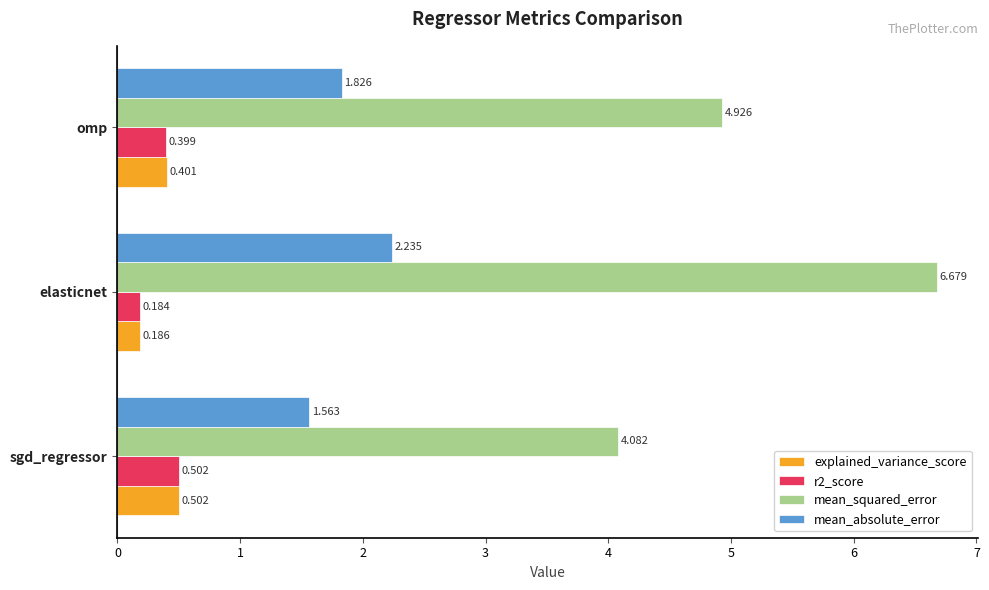

Which series changed the most between elasticnet and omp?

mean_squared_error